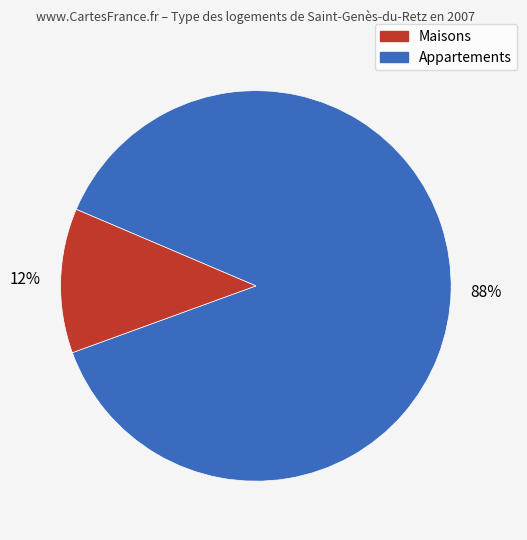

Is there any slice that represents more than half of the pie?

Yes